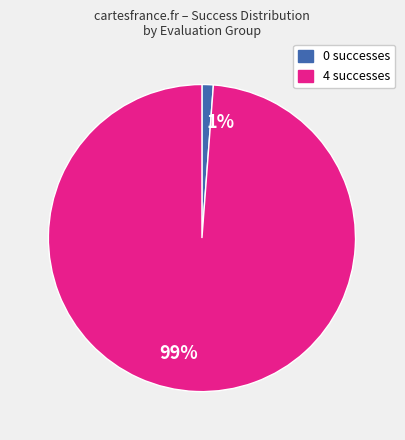

The 0 successes slice represents 11% of the pie. True or false?

False